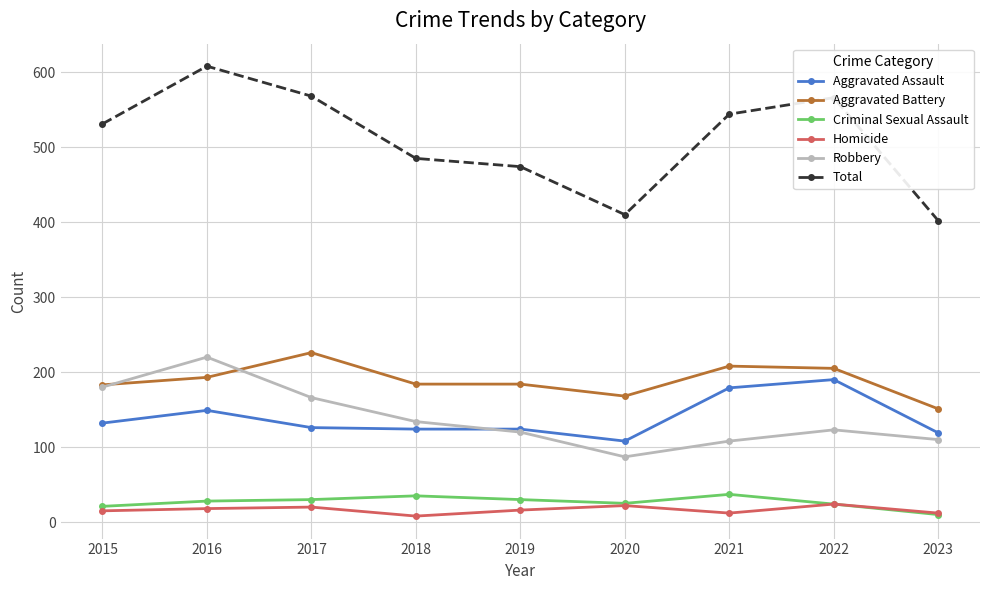

Which series has the largest range (max minus min)?

Total